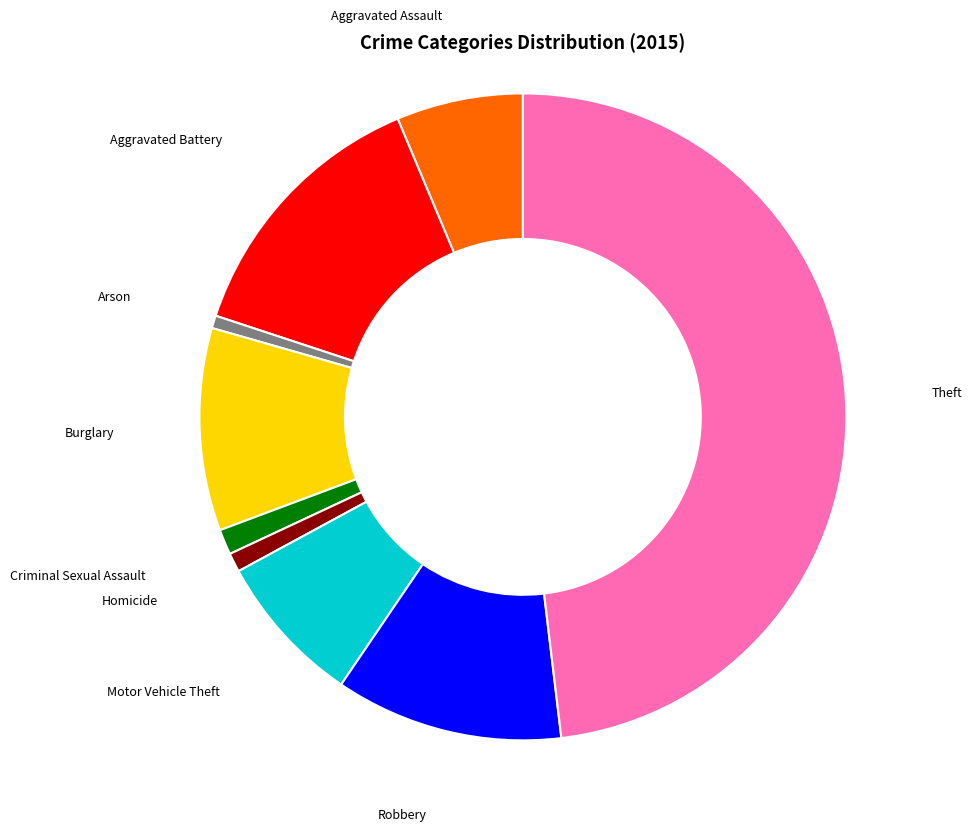

Which has a higher value, Homicide or Theft?

Theft